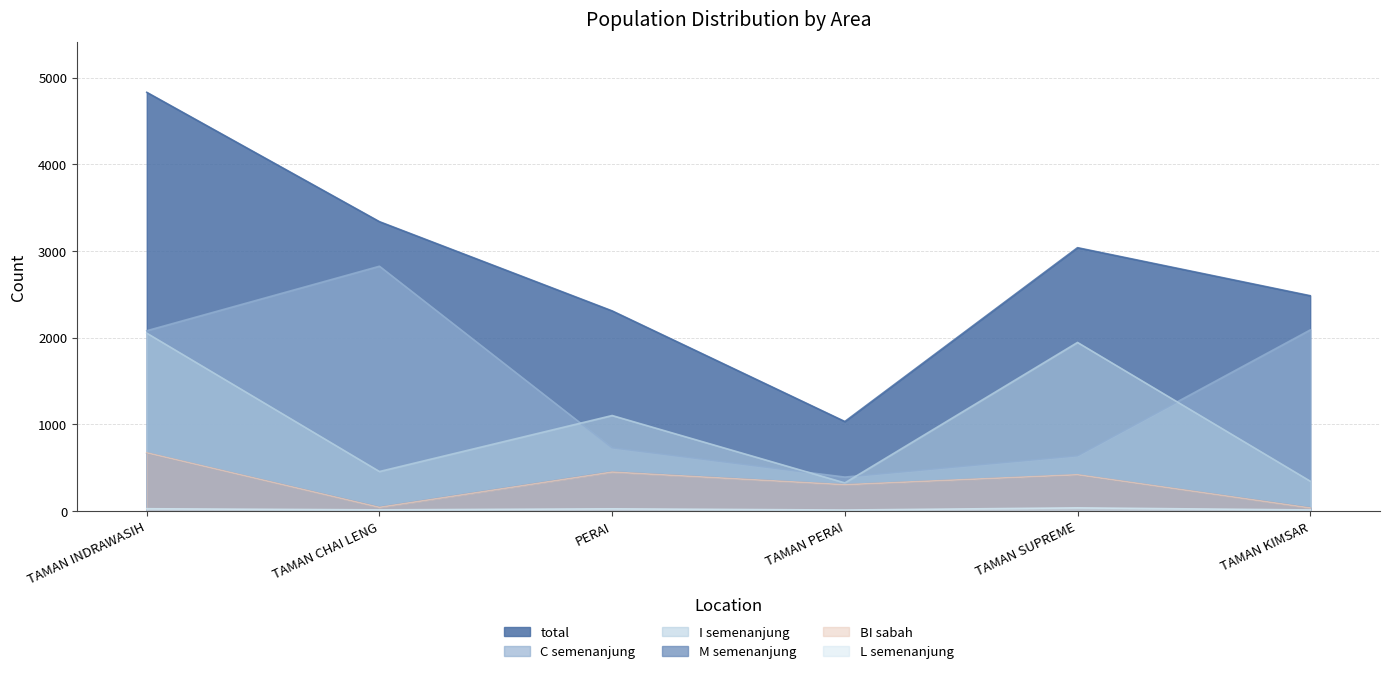

What is the sum of all I_semenanjung values?

6225